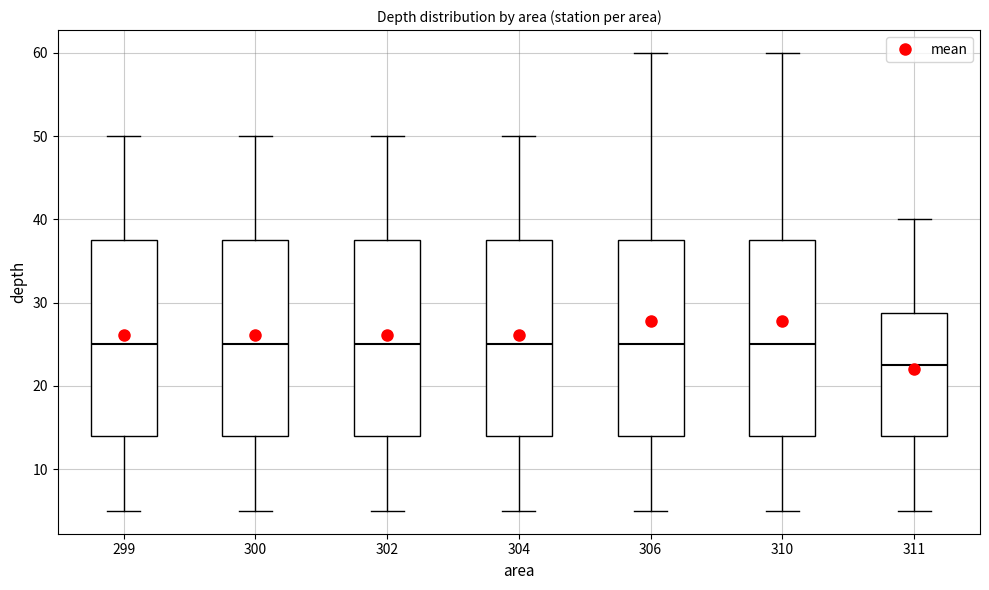

Reading left to right, transcribe this box plot: for each box, give where its median line is, the range the box spans, and where its two whiskers end, as read against the y-axis. The values are not printed on the chart, so give them approximately, as read against the axis.

299: median 25, box 14 to 38, whiskers 5 to 50
300: median 25, box 14 to 38, whiskers 5 to 50
302: median 25, box 14 to 38, whiskers 5 to 50
304: median 25, box 14 to 38, whiskers 5 to 50
306: median 25, box 14 to 38, whiskers 5 to 60
310: median 25, box 14 to 38, whiskers 5 to 60
311: median 23, box 14 to 29, whiskers 5 to 40